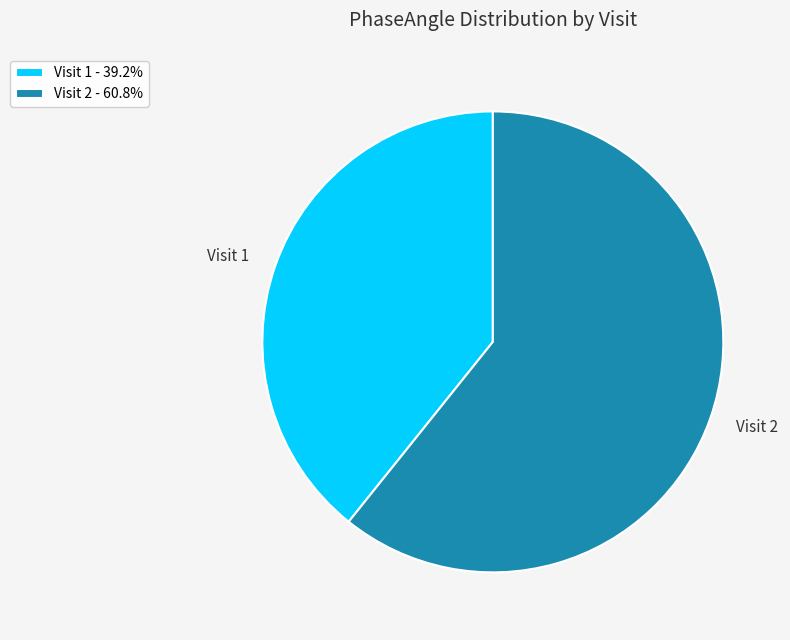

Is there a majority slice in this chart?

Yes